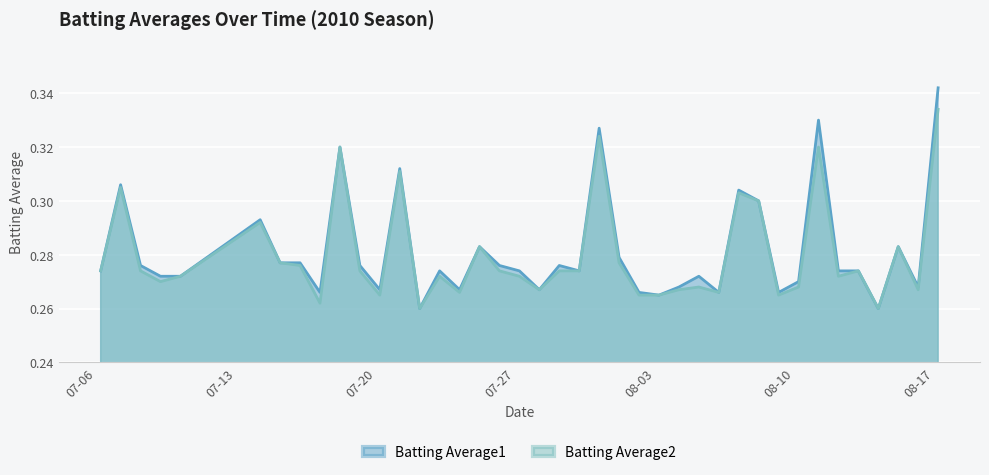

What is the difference between the maximum and minimum values in the Batting Average2 series?

0.1